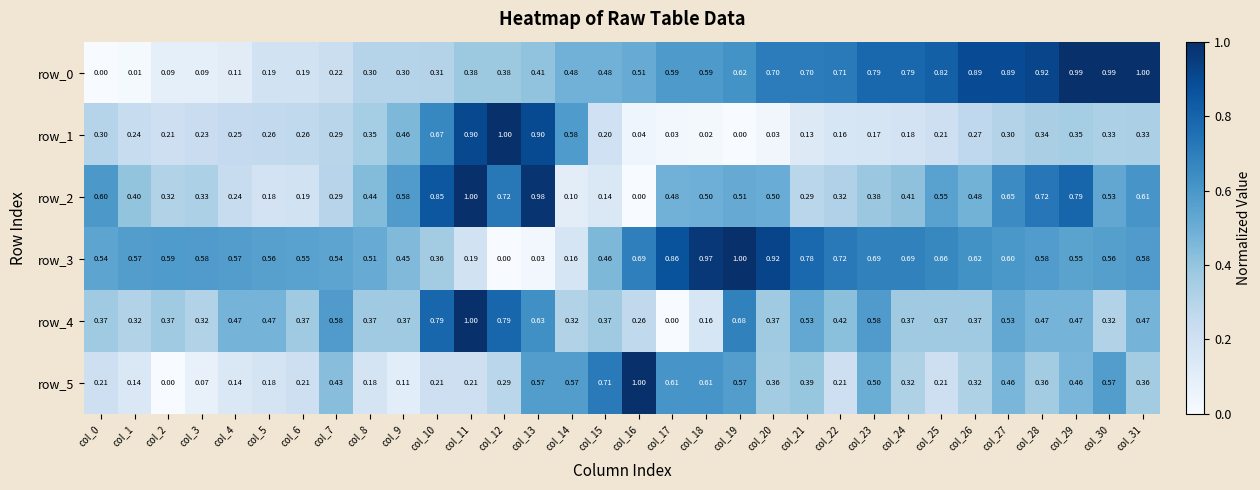

What is the total value across all series at col_4?

1.8